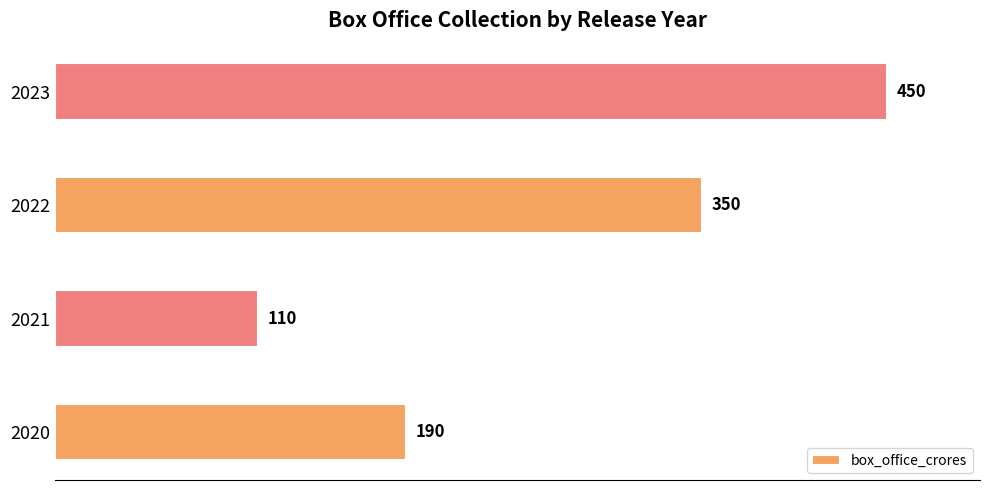

List the labels in order of value, smallest first.

2021, 2020, 2022, 2023